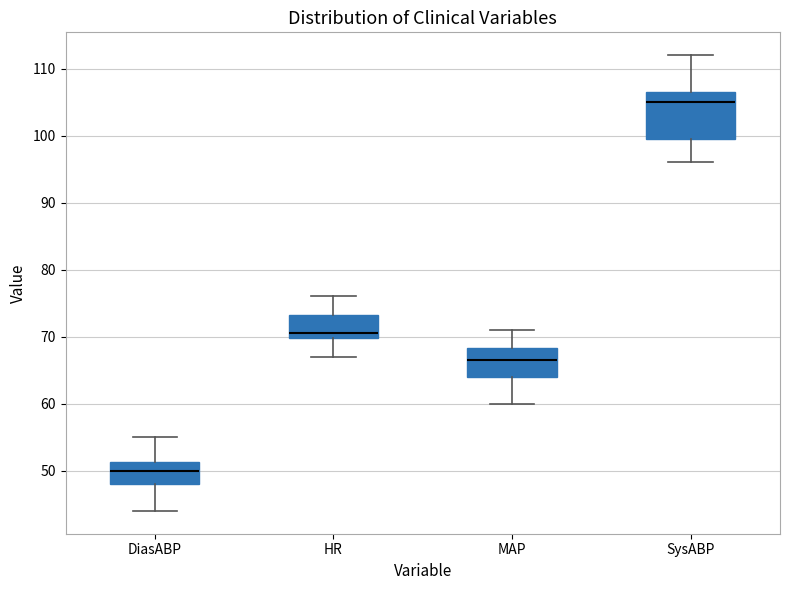

Where is the lower edge of the box for DiasABP on the y-axis? The values are not printed on the chart, so give them approximately, as read against the axis.

48